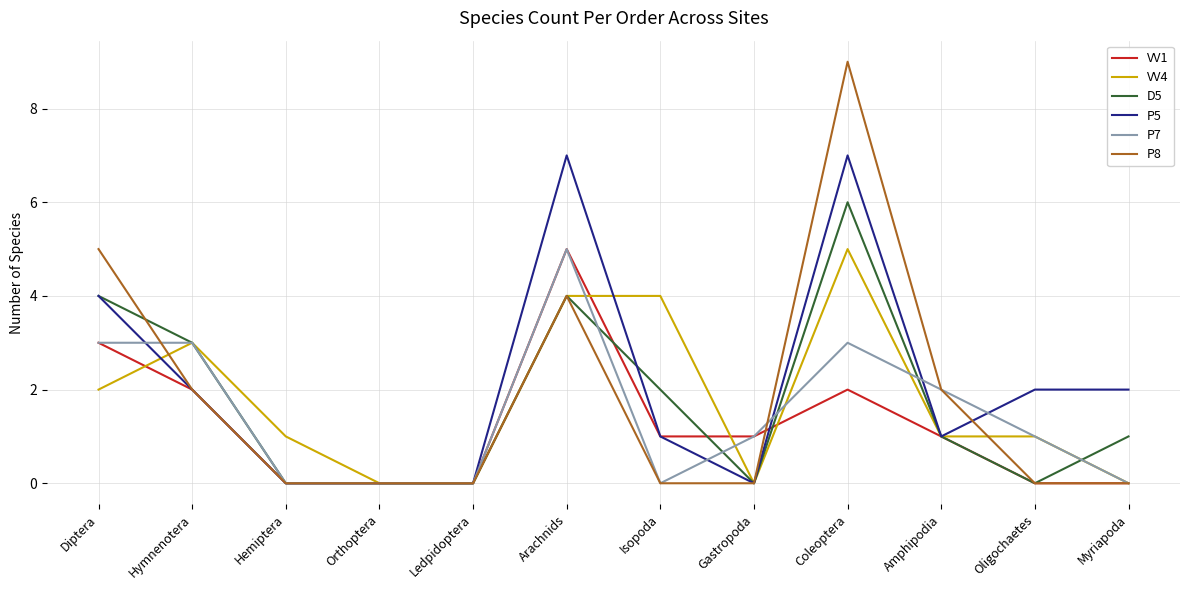

What position from the right is Hymnenotera?

11